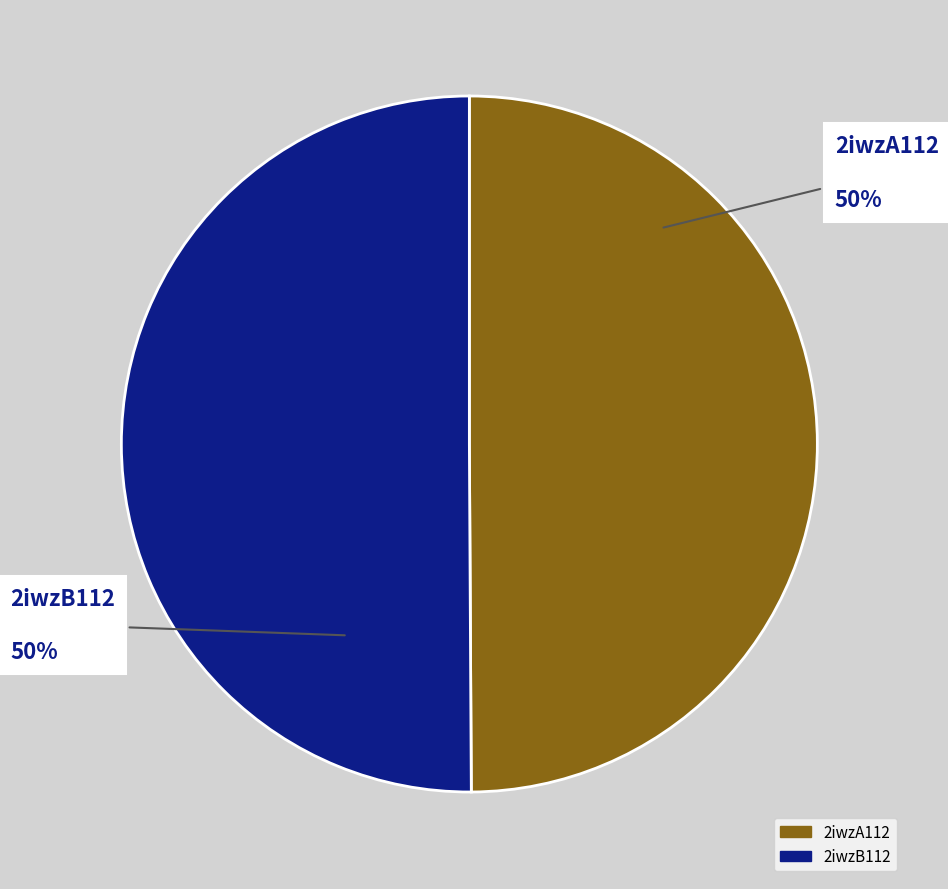

To the nearest percent, what portion does 2iwzB112 represent?

50%